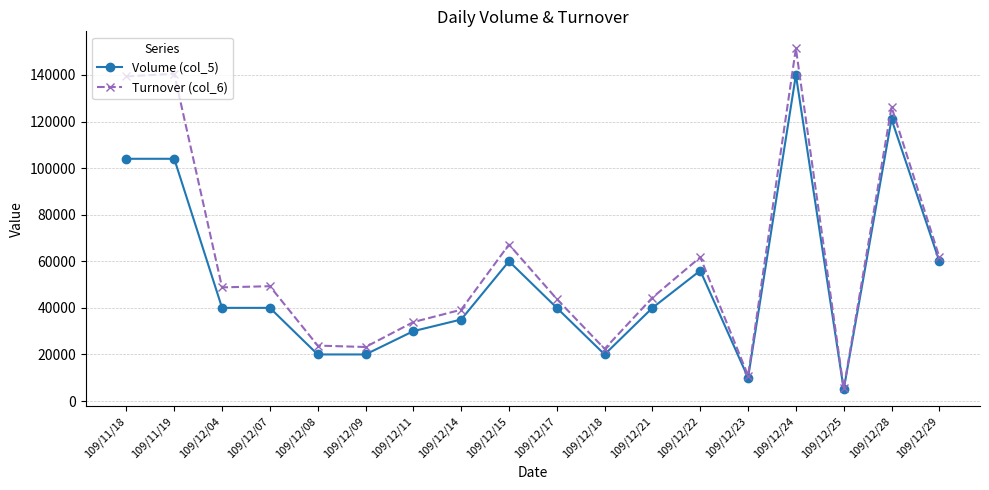

Which category has the lowest value in the Volume (col_5) series?

109/12/25